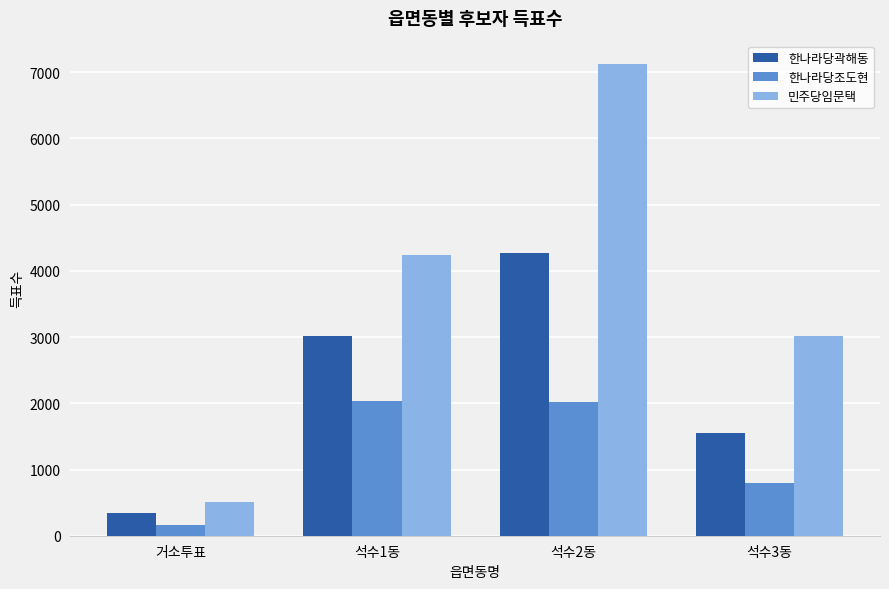

True or false: 한나라당곽해동 has a value of 6393 at 석수2동.

False